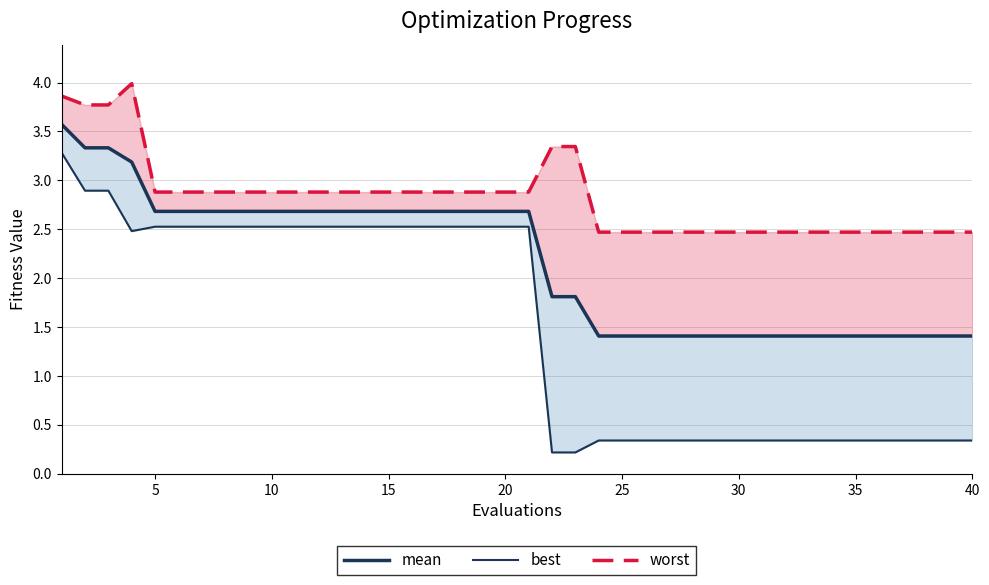

True or false: worst and best intersect in this chart.

False